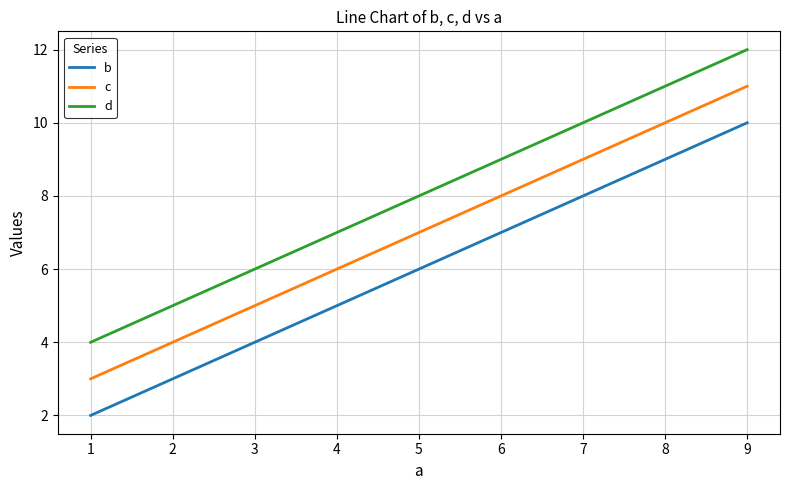

Is it true that b equals 16 at 9?

False